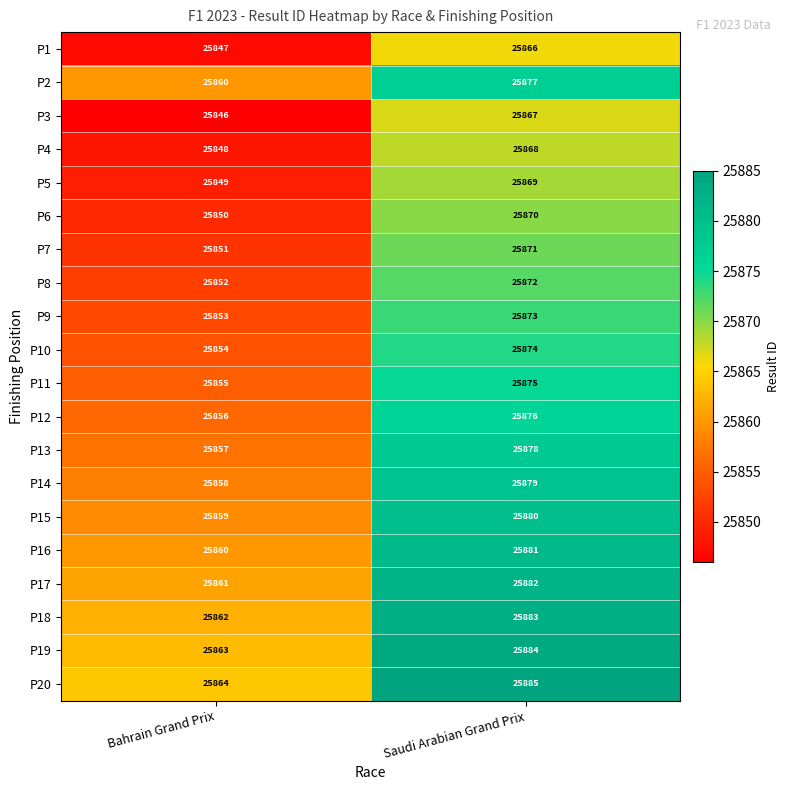

What is the total value across all series at Saudi Arabian Grand Prix?

517510